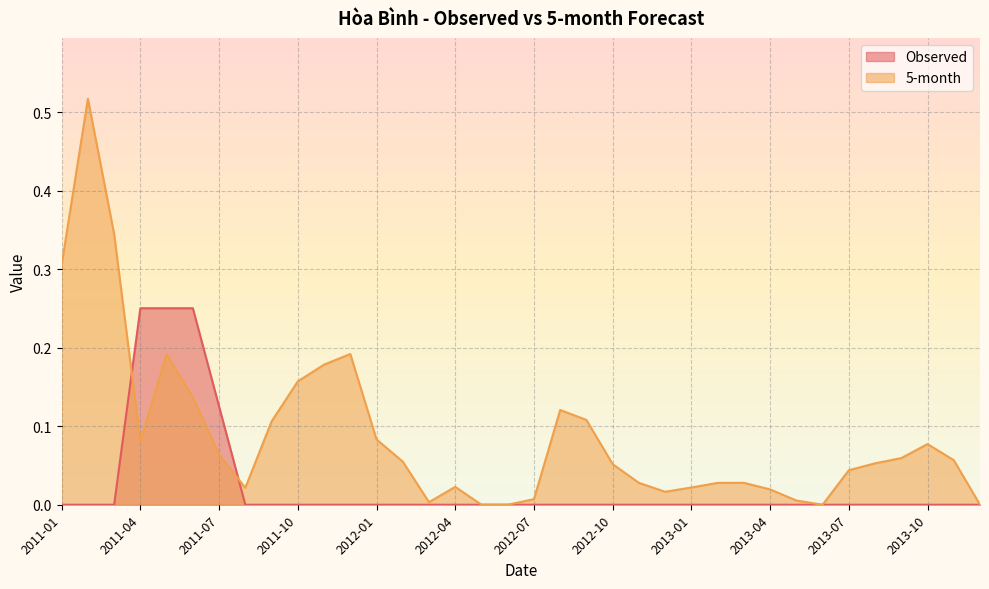

Which series has the largest range (max minus min)?

5-month